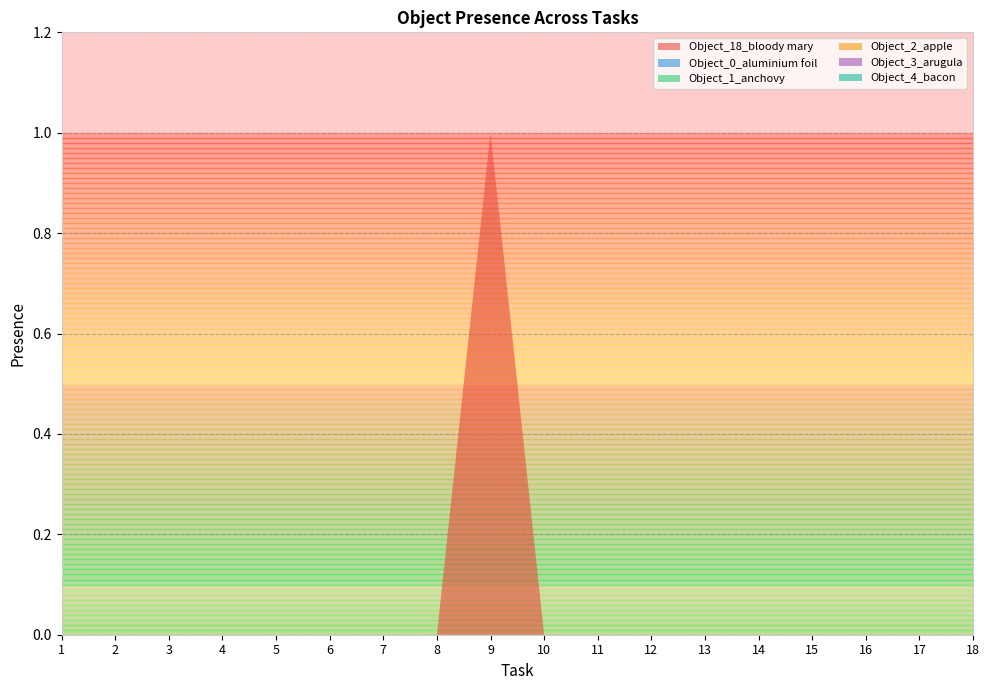

Reading left to right, what are all the values shown in this chart?

Object_18_bloody mary: 1=0	2=0	3=0	4=0	5=0	6=0	7=0	8=0	9=1	10=0	11=0	12=0	13=0	14=0	15=0	16=0	17=0	18=0
Object_0_aluminium foil: 1=0	2=0	3=0	4=0	5=0	6=0	7=0	8=0	9=0	10=0	11=0	12=0	13=0	14=0	15=0	16=0	17=0	18=0
Object_1_anchovy: 1=0	2=0	3=0	4=0	5=0	6=0	7=0	8=0	9=0	10=0	11=0	12=0	13=0	14=0	15=0	16=0	17=0	18=0
Object_2_apple: 1=0	2=0	3=0	4=0	5=0	6=0	7=0	8=0	9=0	10=0	11=0	12=0	13=0	14=0	15=0	16=0	17=0	18=0
Object_3_arugula: 1=0	2=0	3=0	4=0	5=0	6=0	7=0	8=0	9=0	10=0	11=0	12=0	13=0	14=0	15=0	16=0	17=0	18=0
Object_4_bacon: 1=0	2=0	3=0	4=0	5=0	6=0	7=0	8=0	9=0	10=0	11=0	12=0	13=0	14=0	15=0	16=0	17=0	18=0